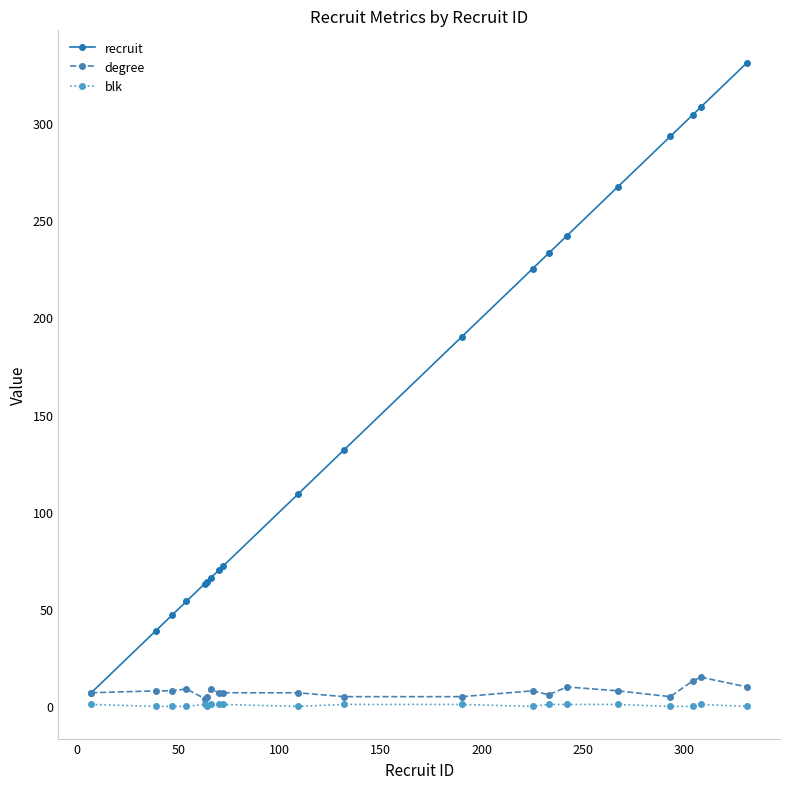

Which series has the largest total across all categories?

recruit